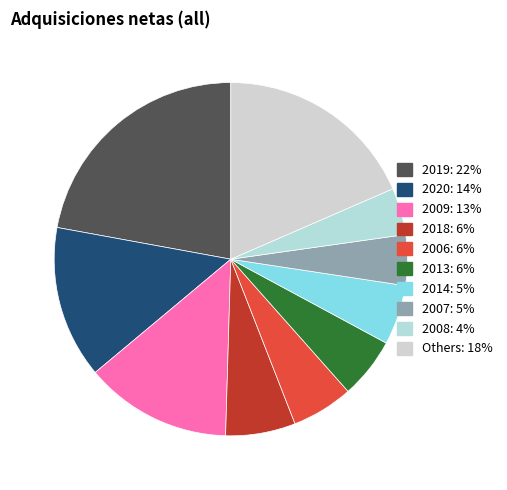

How many slices are in this pie chart?

10